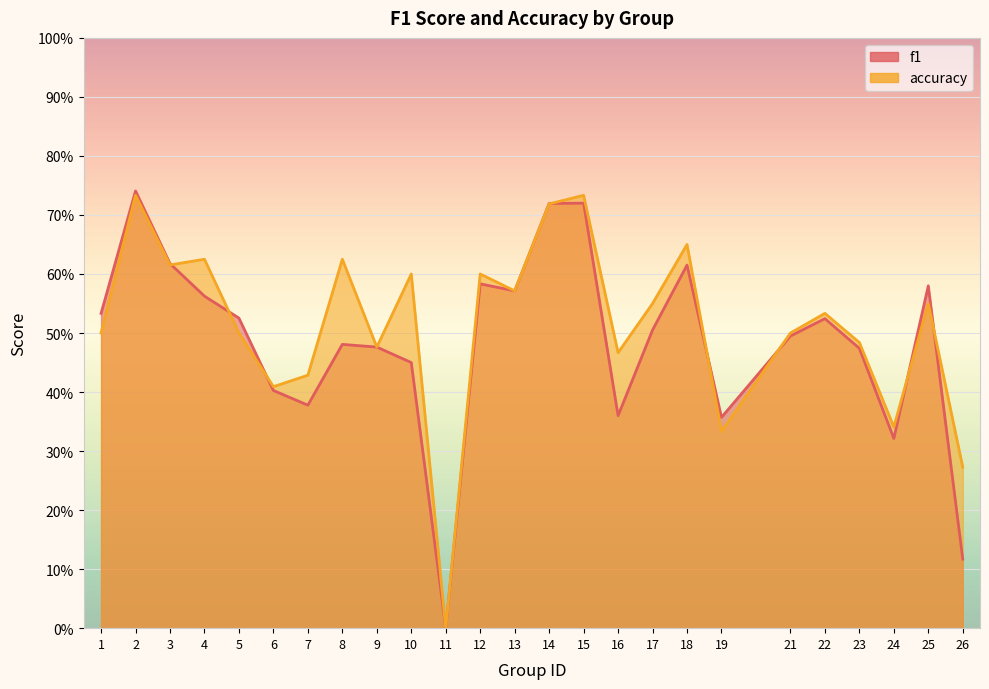

What is the approximate value of accuracy at 5?

0.5